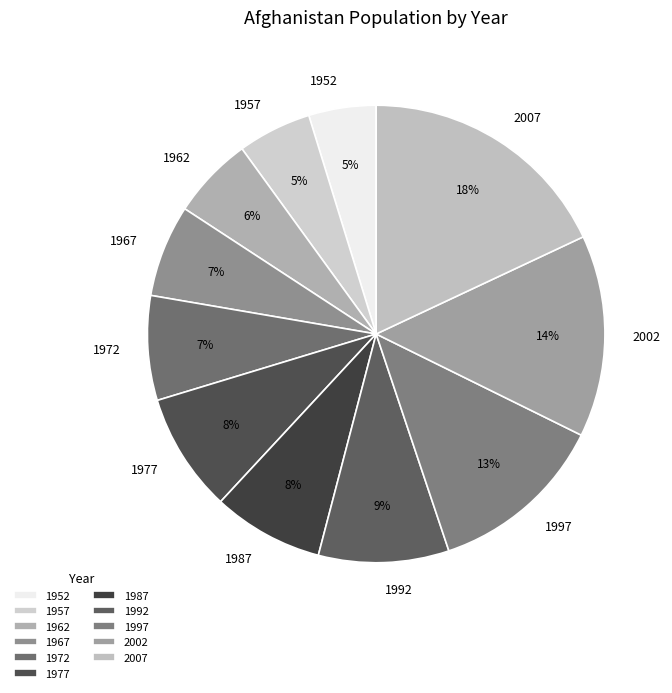

To the nearest percent, what portion does 1957 represent?

5%